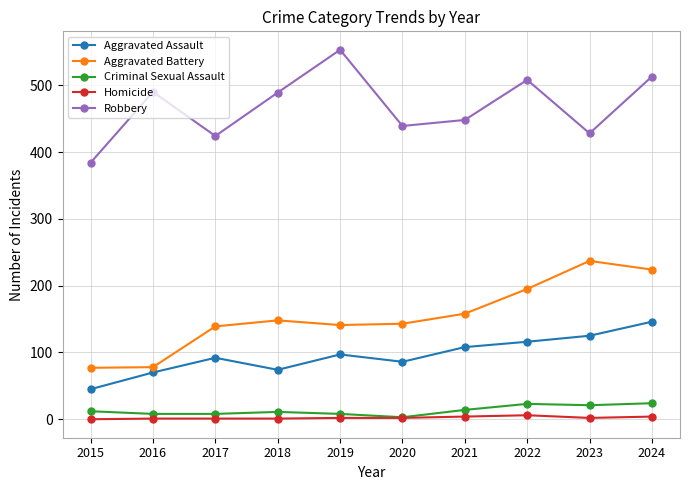

True or false: Aggravated Battery and Criminal Sexual Assault cross at least once.

False